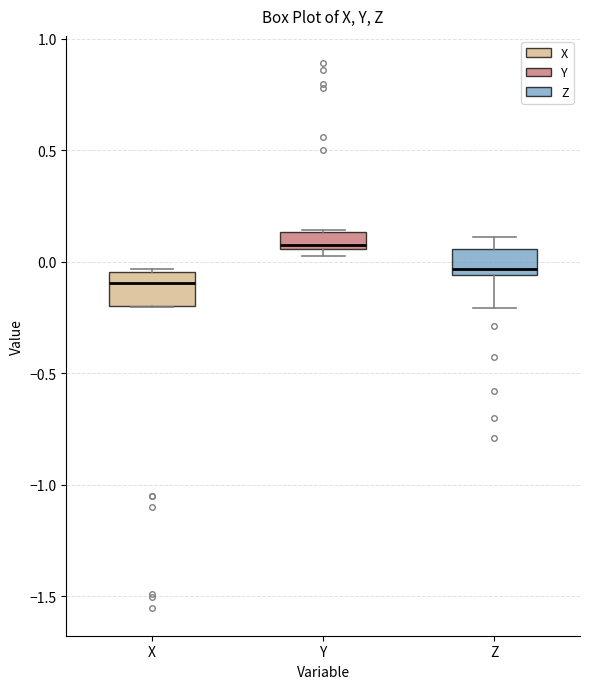

Where does the median line of the box for X sit on the y-axis? The values are not printed on the chart, so give them approximately, as read against the axis.

-0.10